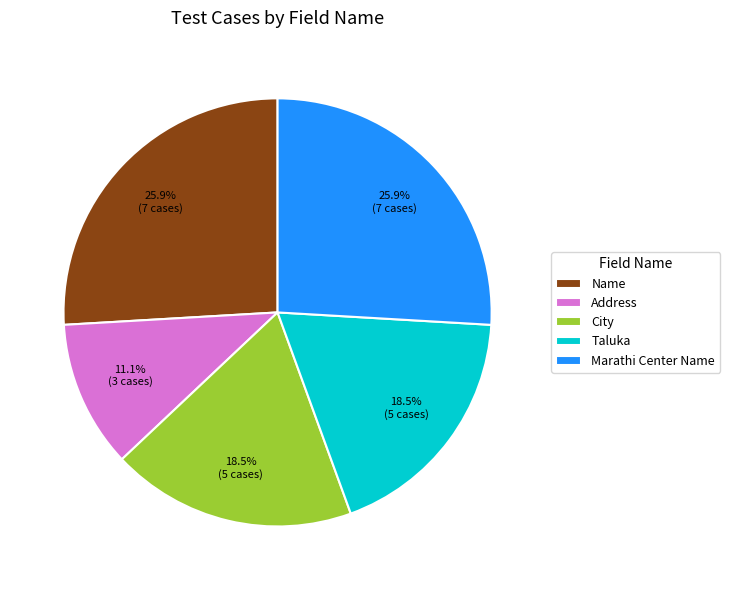

What is the smallest slice in the pie chart?

Address